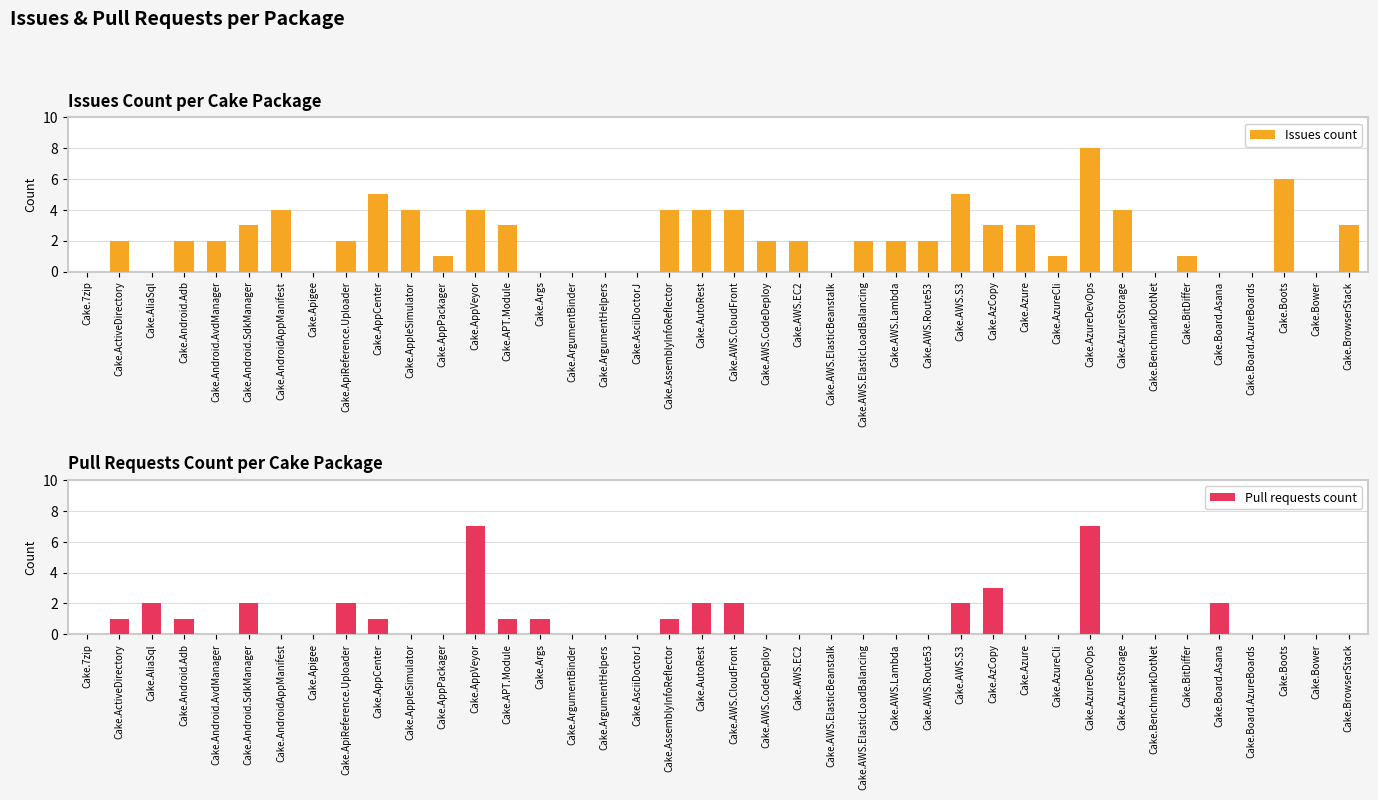

What is the label of the 5th bar from the left?

Cake.Android.AvdManager